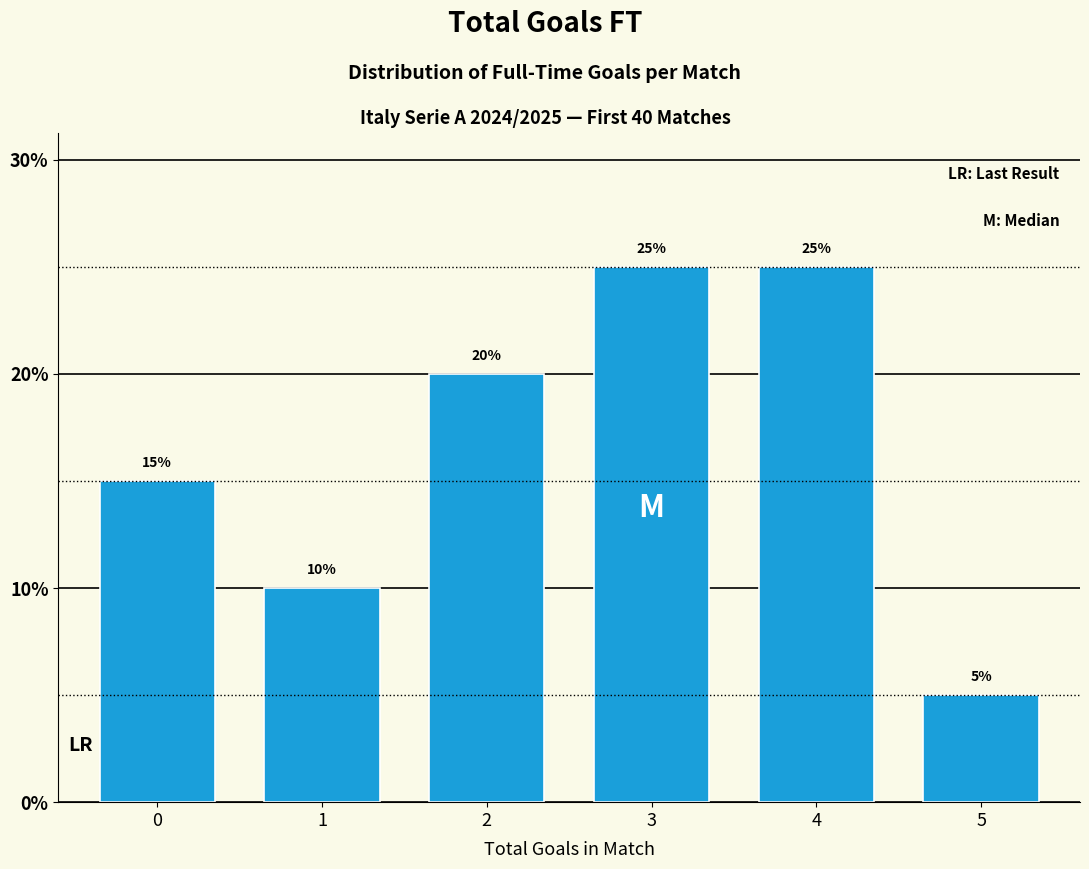

Reading left to right, extract all data points from this chart.

15	10	20	25	25	5